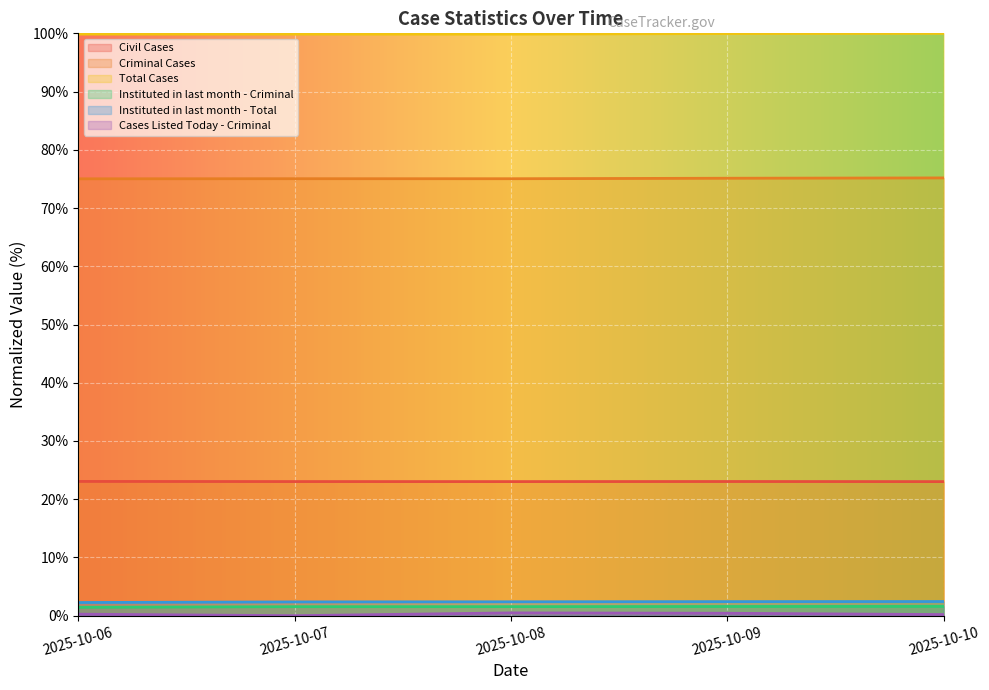

How many Instituted in last month - Total values are between 2 and 3?

5